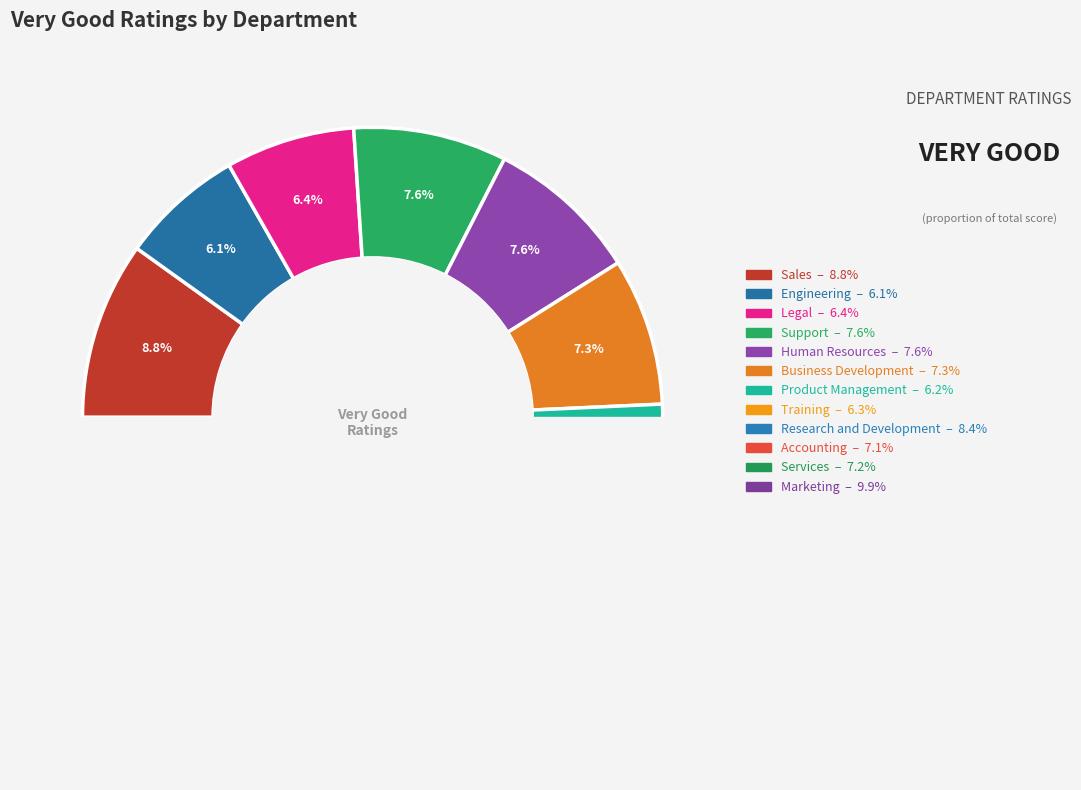

The Sales slice represents 1% of the pie. True or false?

False